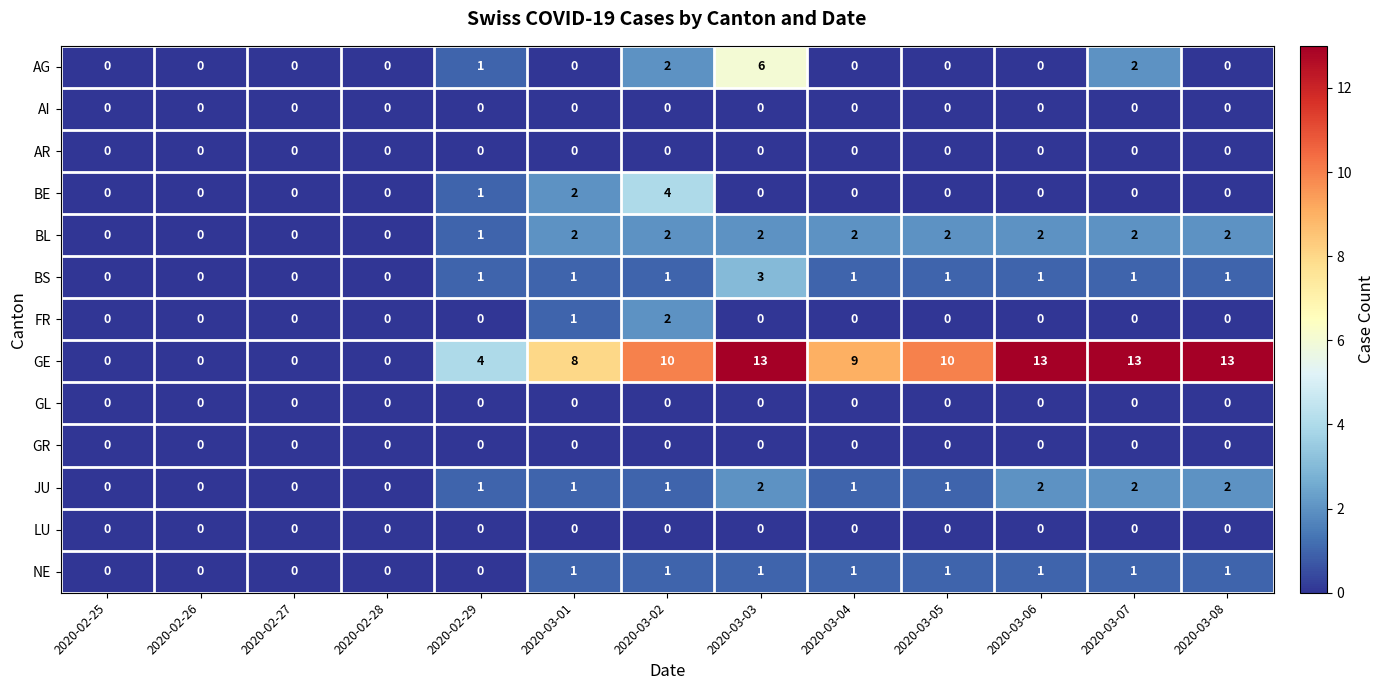

What is the maximum value shown in the chart?

13